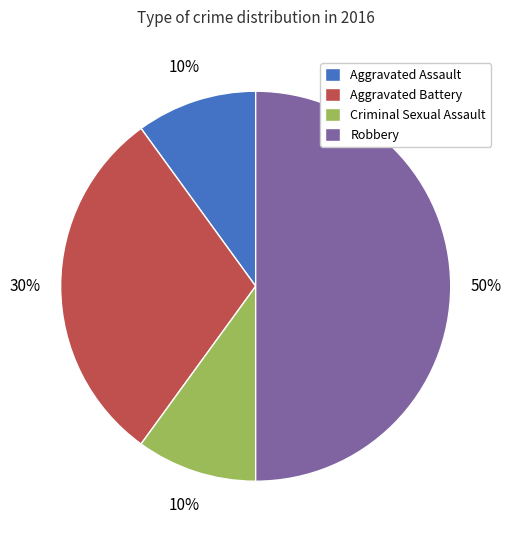

Which slice is the largest?

Robbery